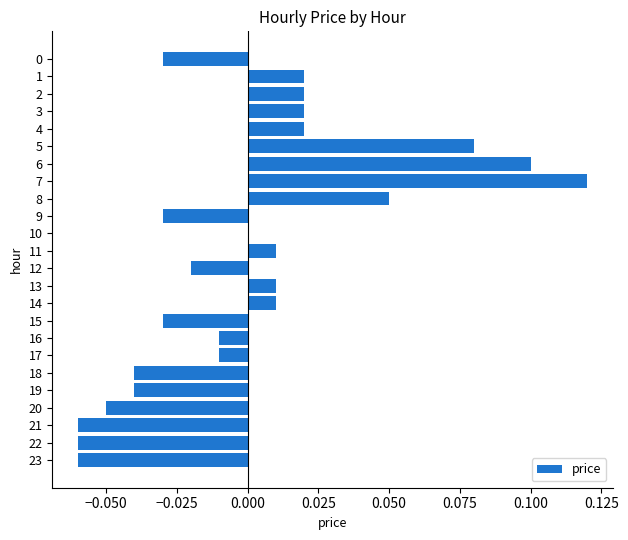

Is it true that the value at 13 is 0.0?

True